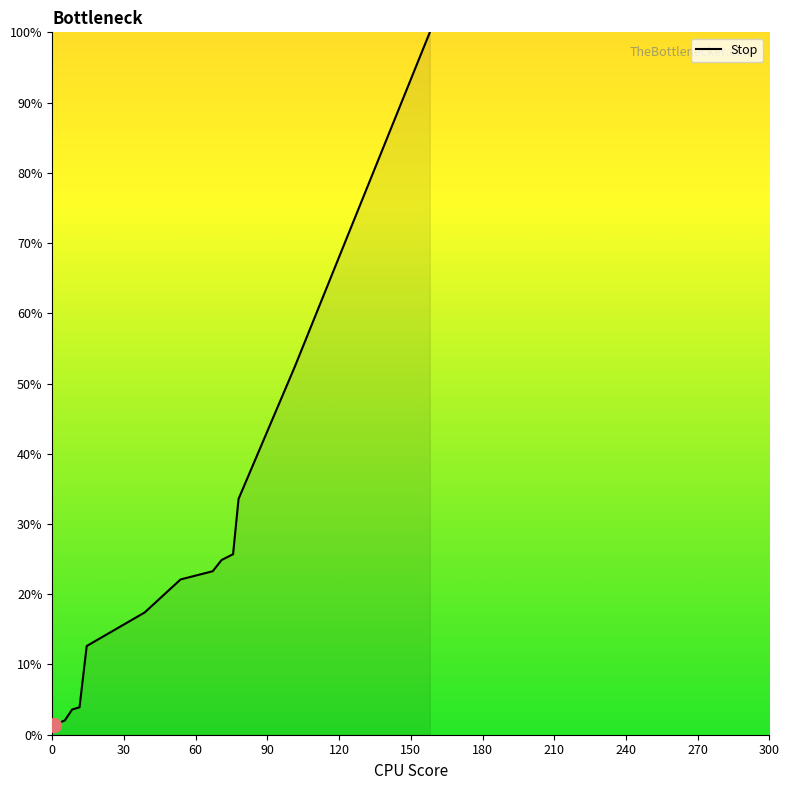

What is the difference between the maximum and minimum values?

98.6